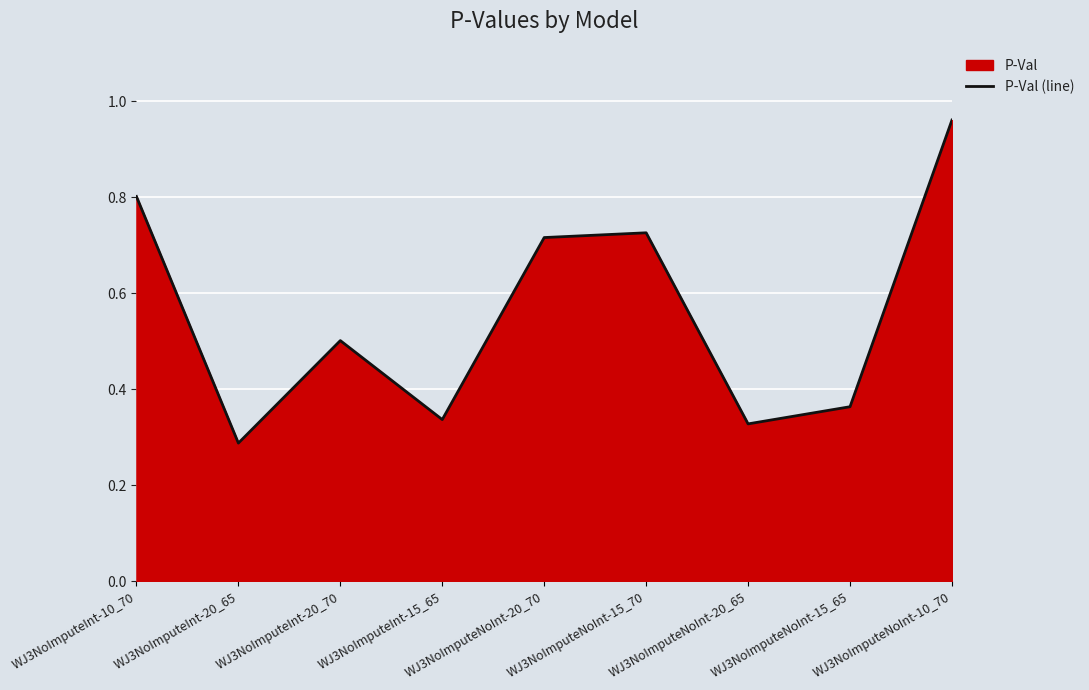

What is the label of the 9th point from the left?

WJ3NoImputeNoInt-10_70